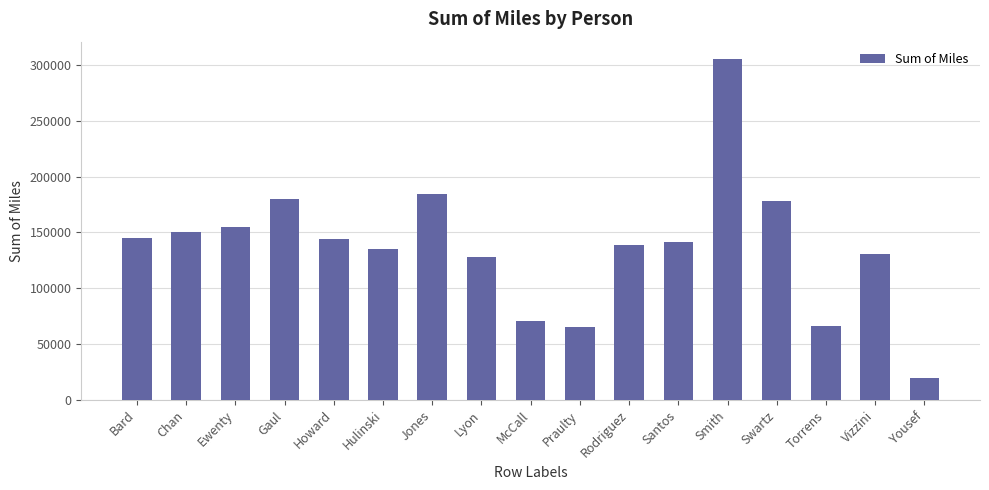

What is the maximum value shown in the chart?

305432.4